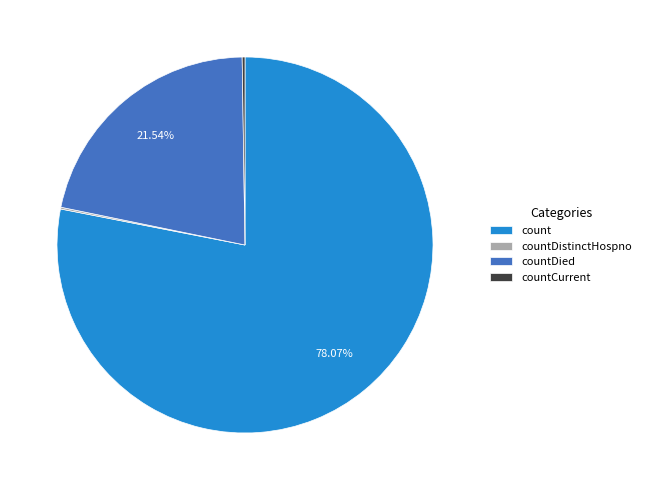

What is the ratio of the value at countDied to the value at count?

0.3